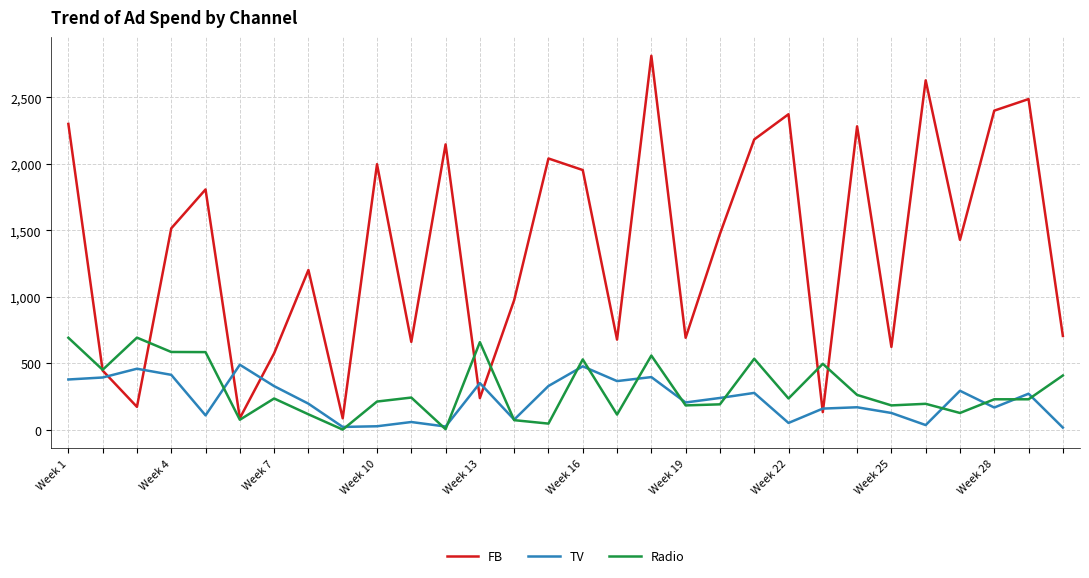

Which series has the largest total across all categories?

FB